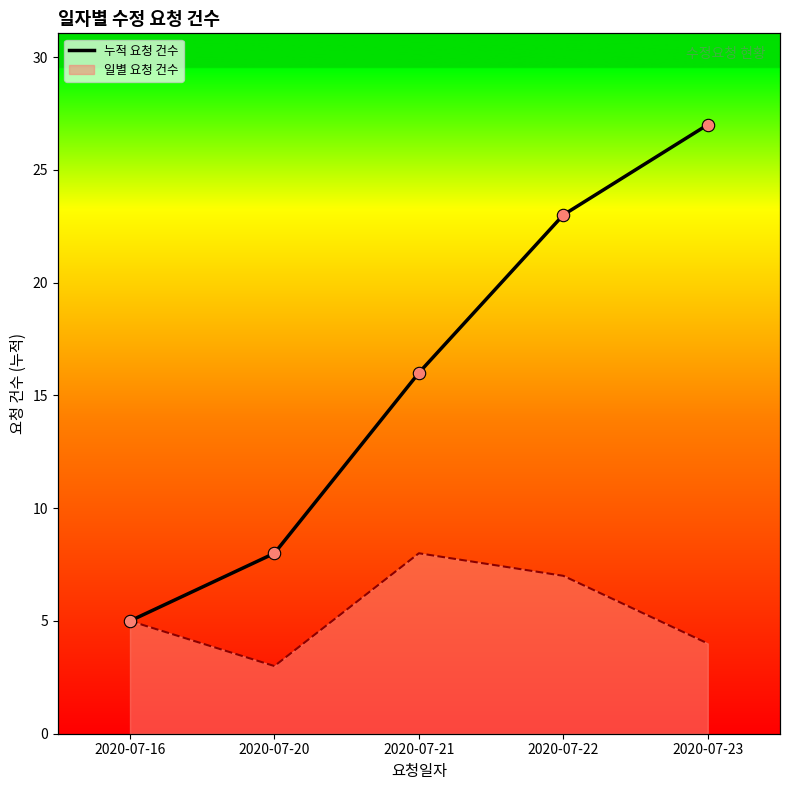

What is the change in value from 2020-07-20 to 2020-07-23?

+19